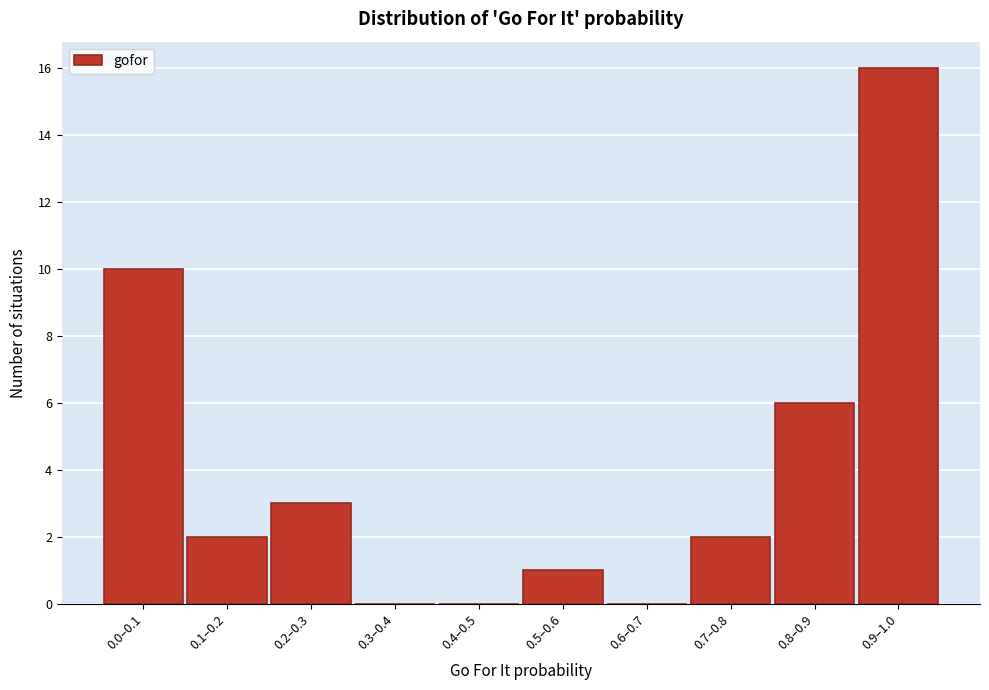

Reading right to left, transcribe all the data shown in this chart.

0.9–1.0=16	0.8–0.9=6	0.7–0.8=2	0.6–0.7=0	0.5–0.6=1	0.4–0.5=0	0.3–0.4=0	0.2–0.3=3	0.1–0.2=2	0.0–0.1=10